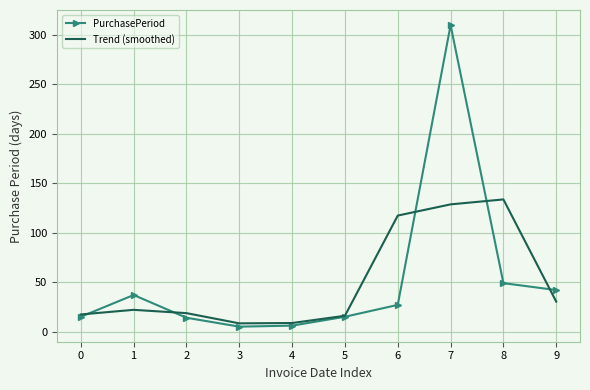

How many categories are shown in the chart?

10